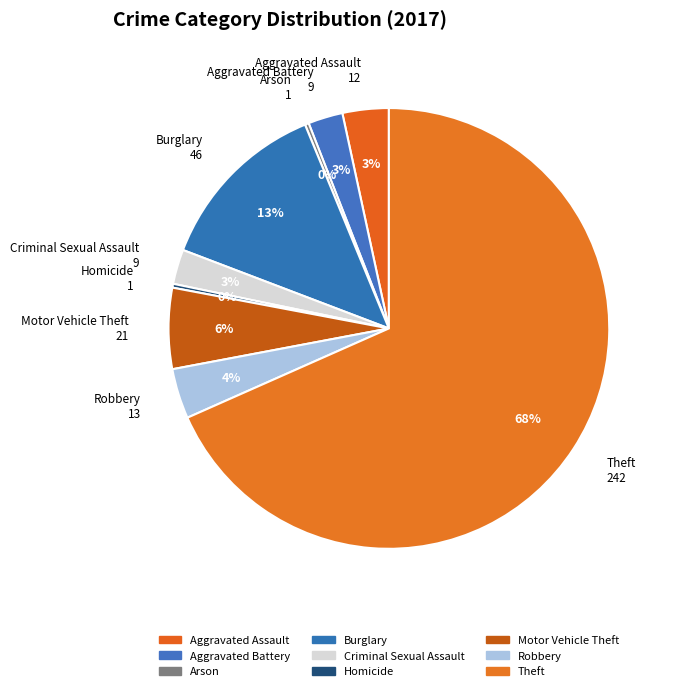

Is it true that Arson is 0% of the pie?

True